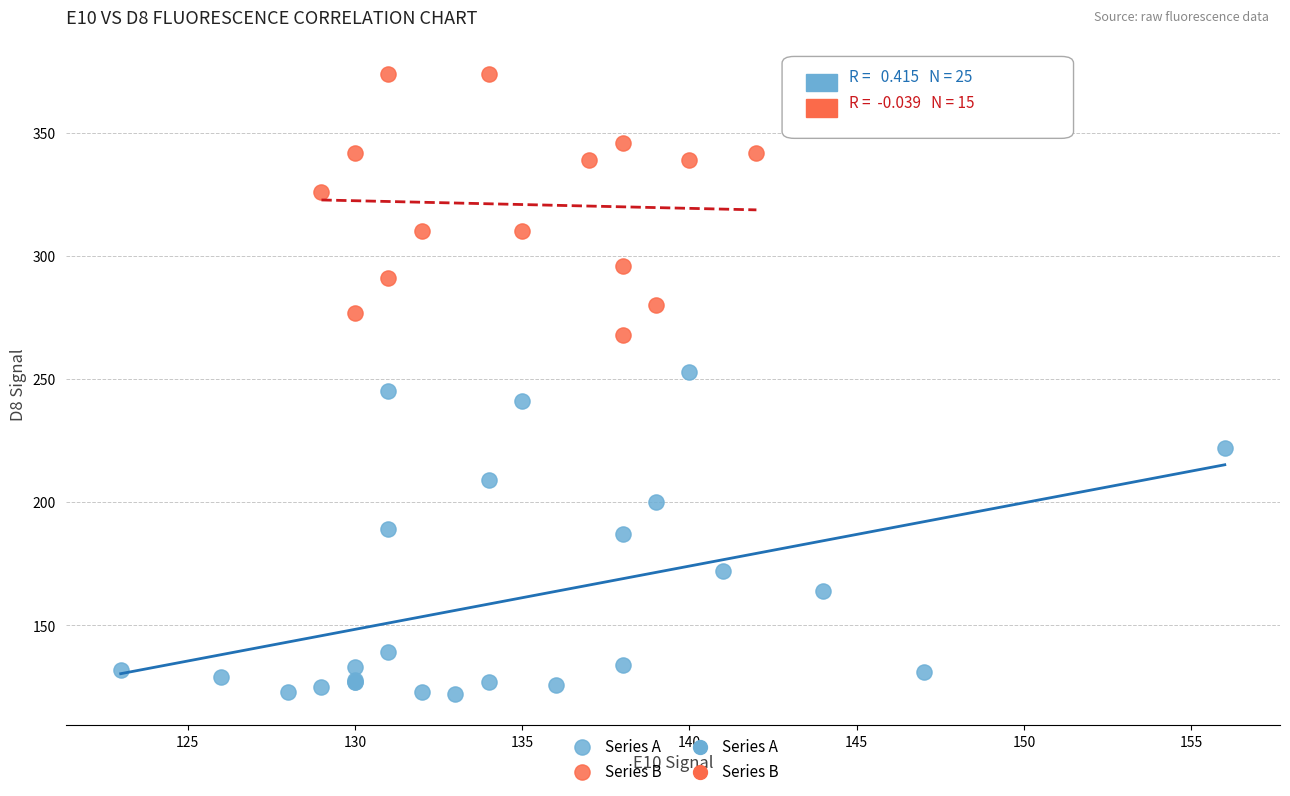

Which series contains the highest Y value?

Series B